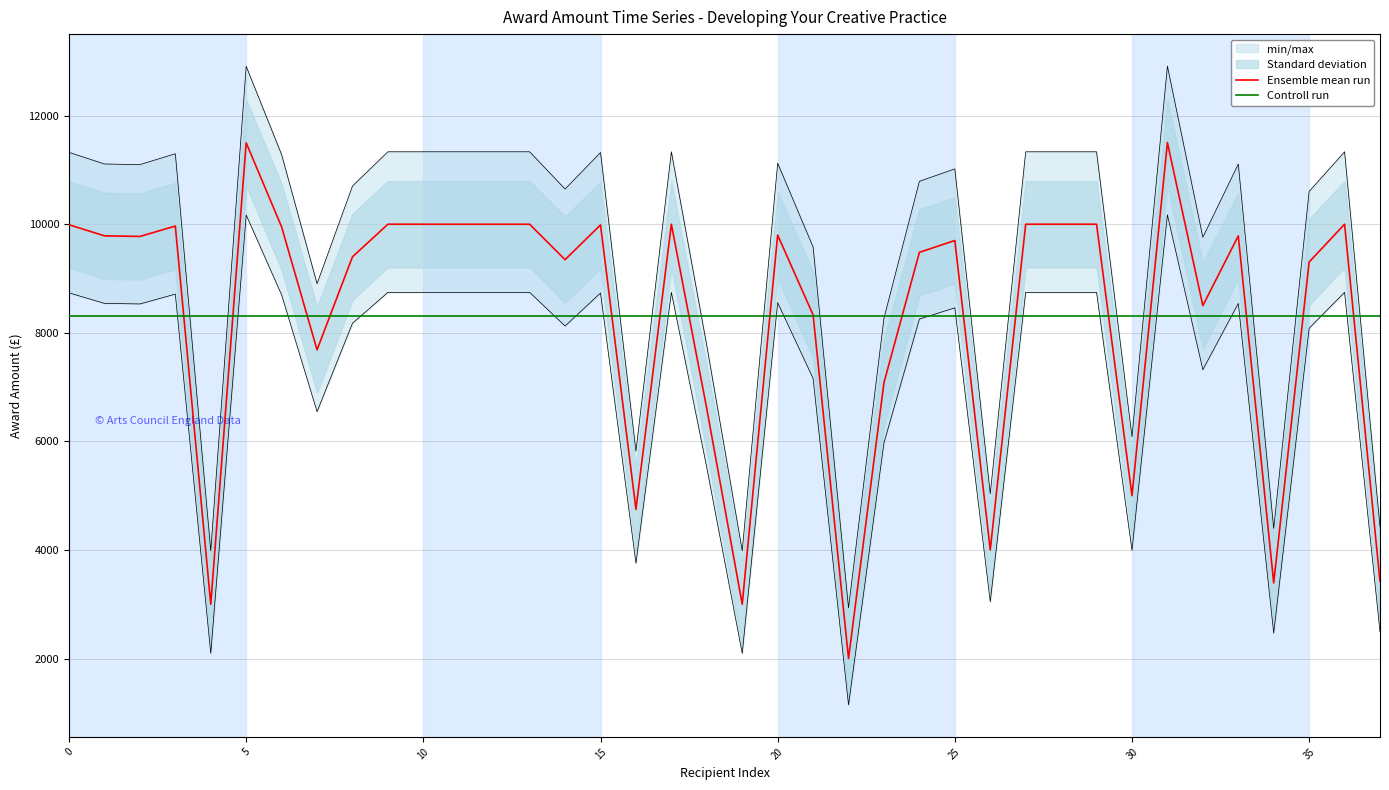

Is this an area chart (filled region under the line)?

No